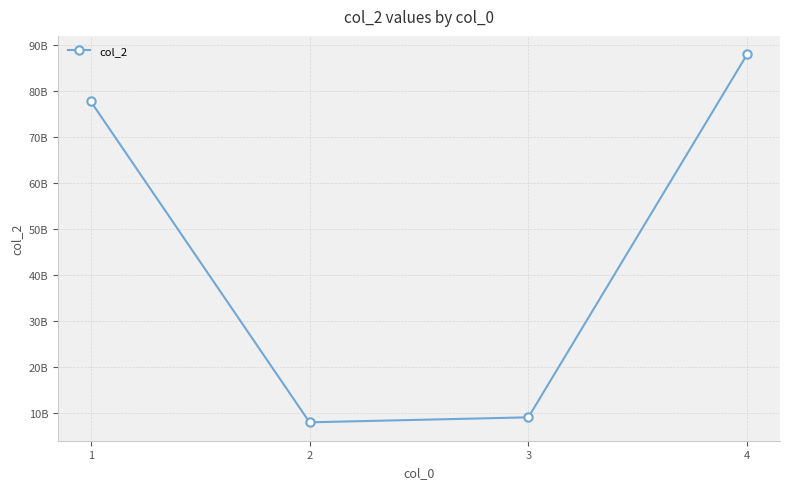

True or false: the data shows 9098765432 at 3.

True